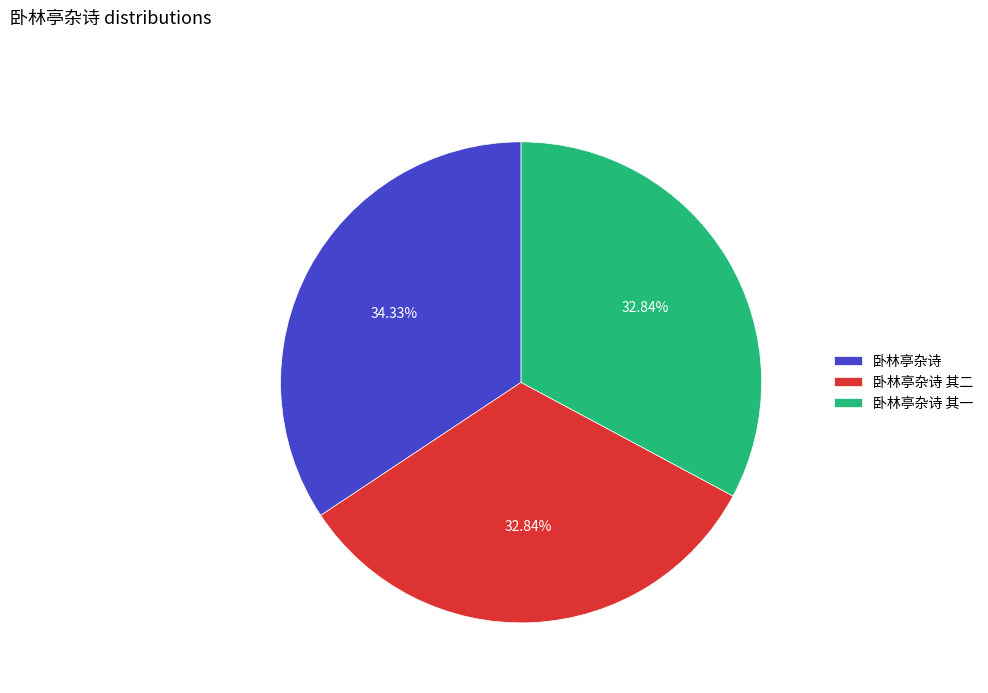

The 卧林亭杂诗 其二 slice represents 33% of the pie. True or false?

True